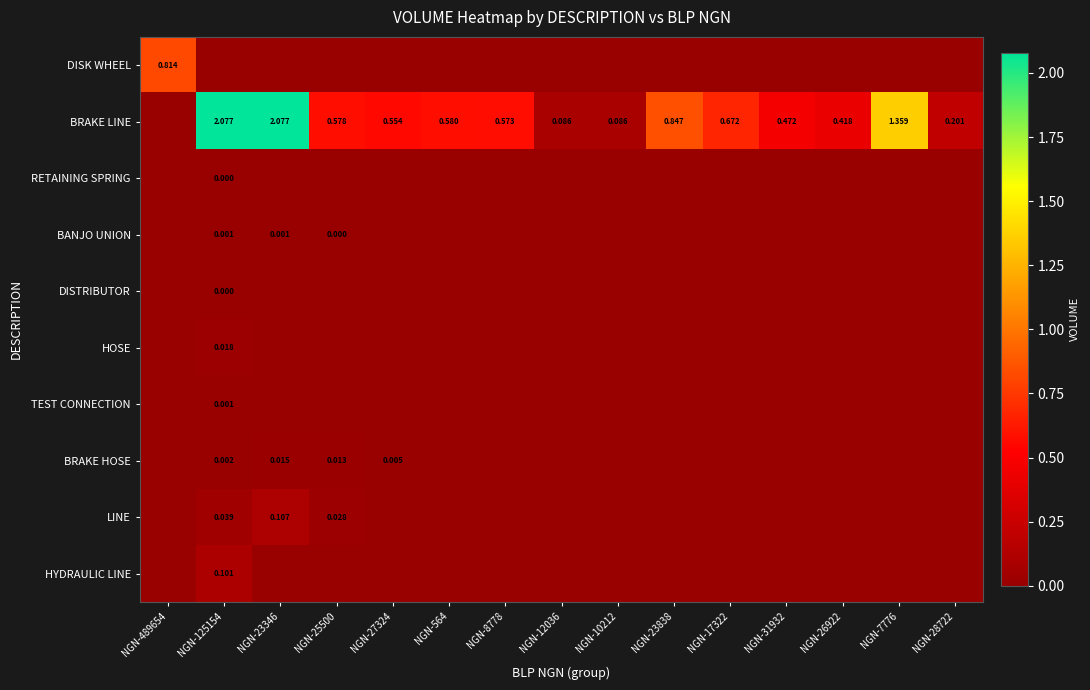

The RETAINING SPRING series shows -0.0 at NGN-17322. True or false?

False